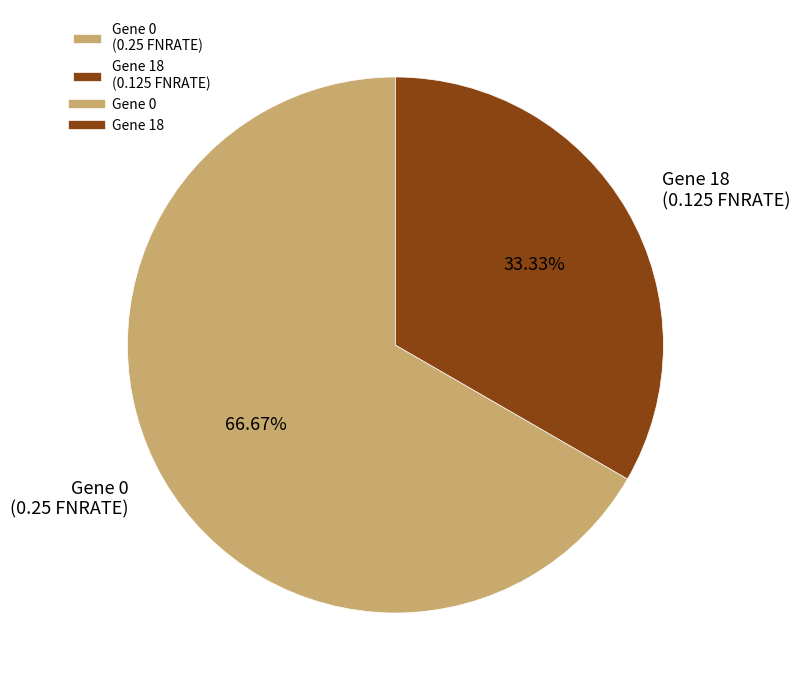

To the nearest percent, what is the average slice percentage?

50%